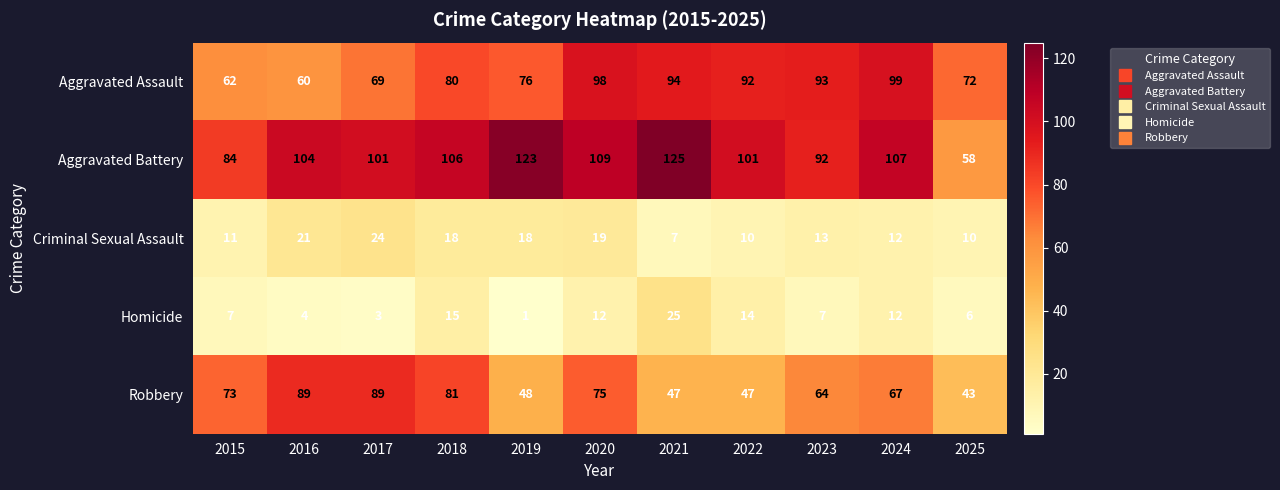

Which series has the largest total across all categories?

Aggravated Battery